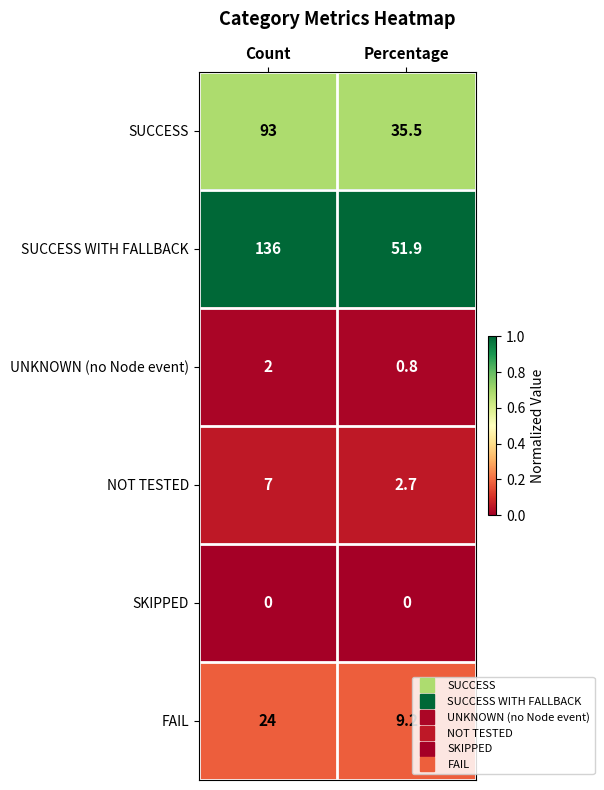

Where is SUCCESS nearest to the value 64?

Percentage